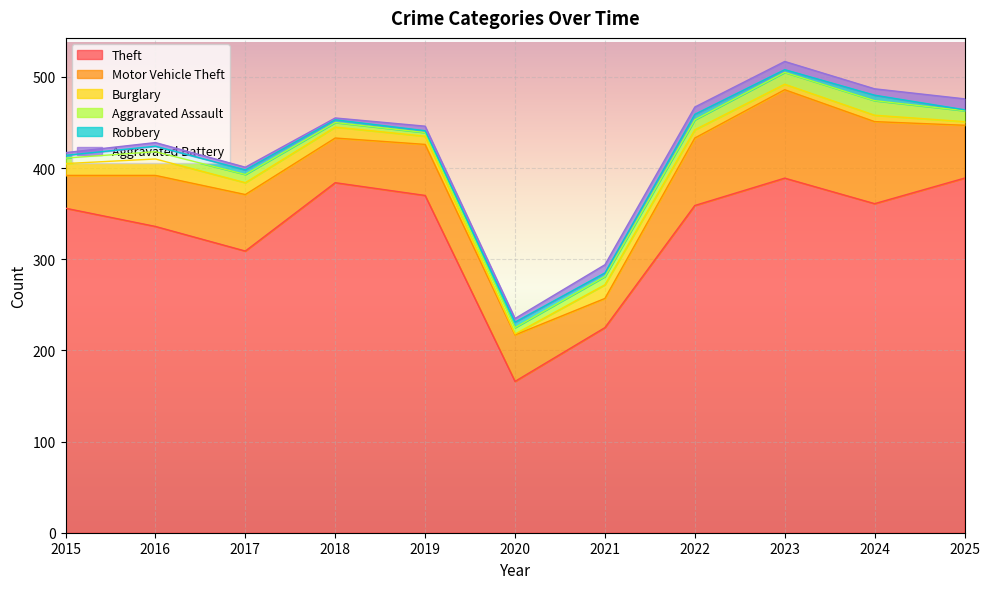

In Theft, how many points are higher than both neighbors (excluding endpoints)?

2